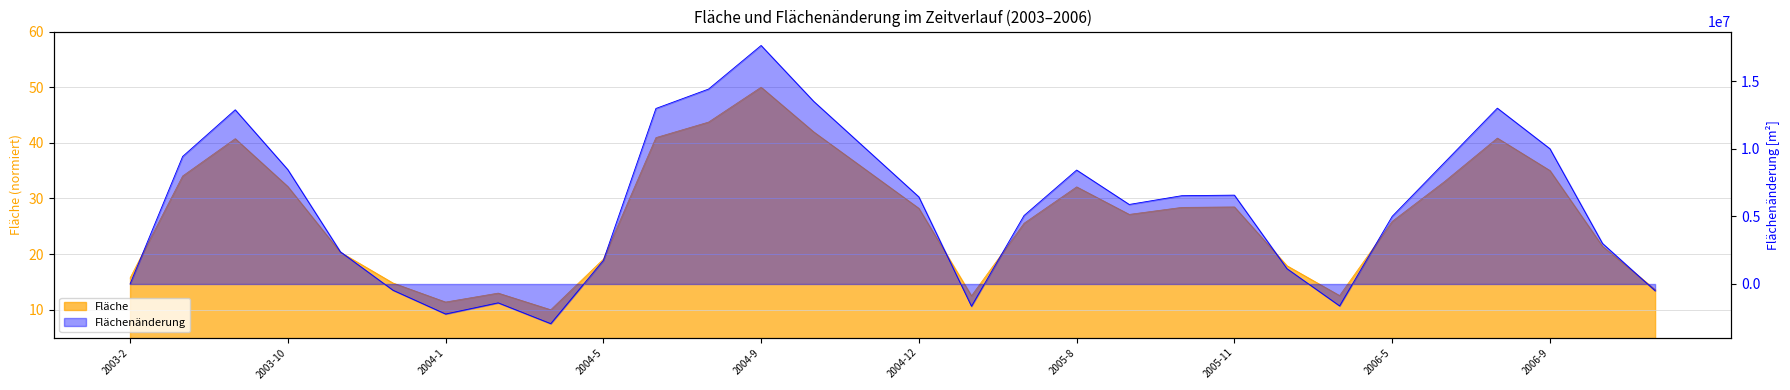

After their last crossing, which series has the higher values: Area or AreaChange?

Area